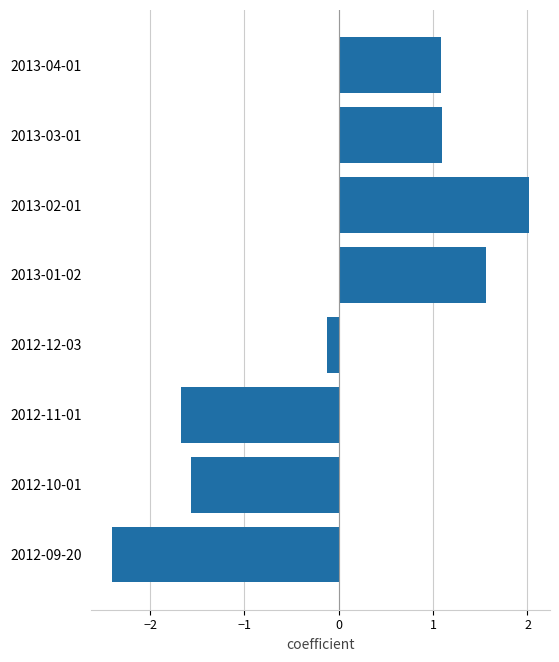

At which label is the value closest to 0?

2012-12-03